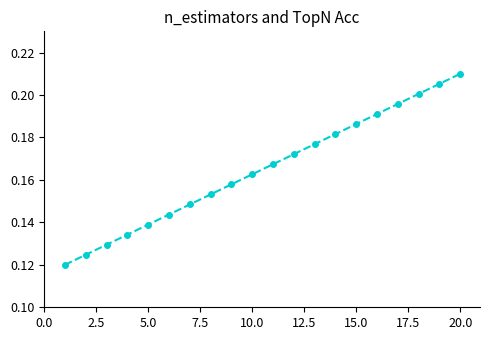

How many values are between 0 and 1?

20